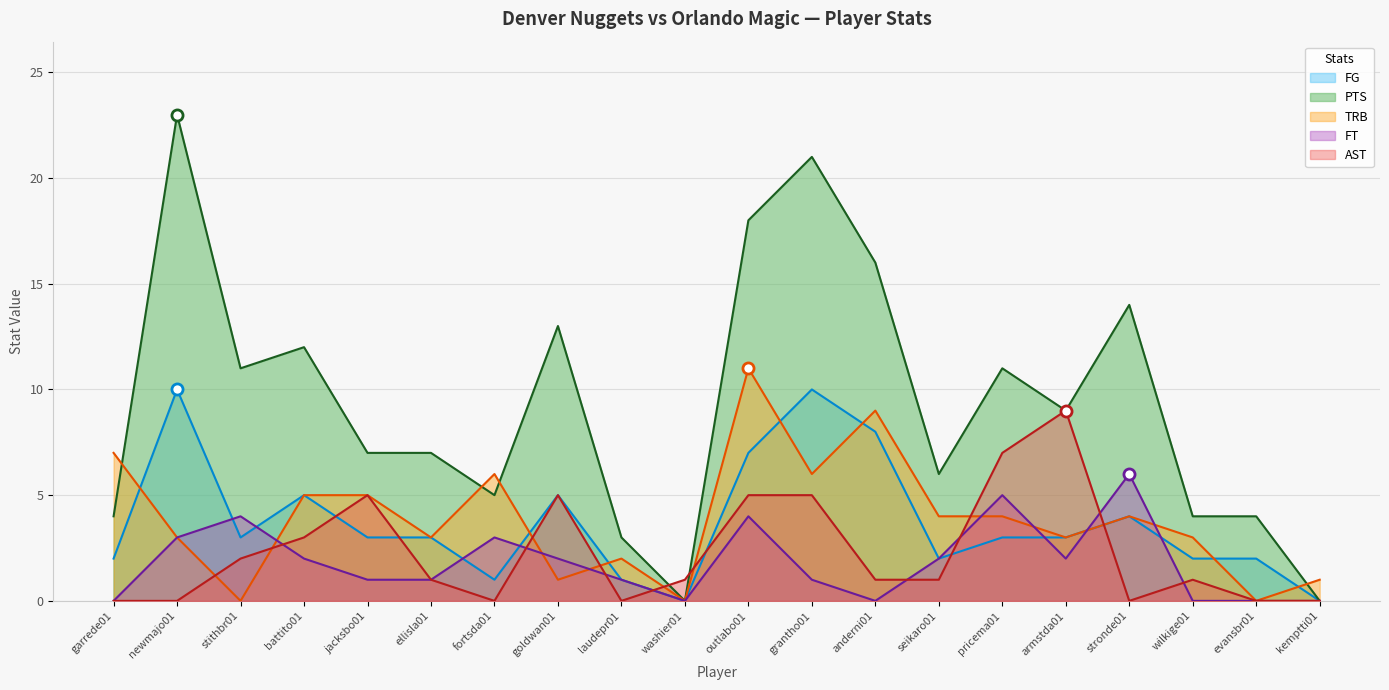

The PTS series shows 3 at laudepr01. True or false?

True